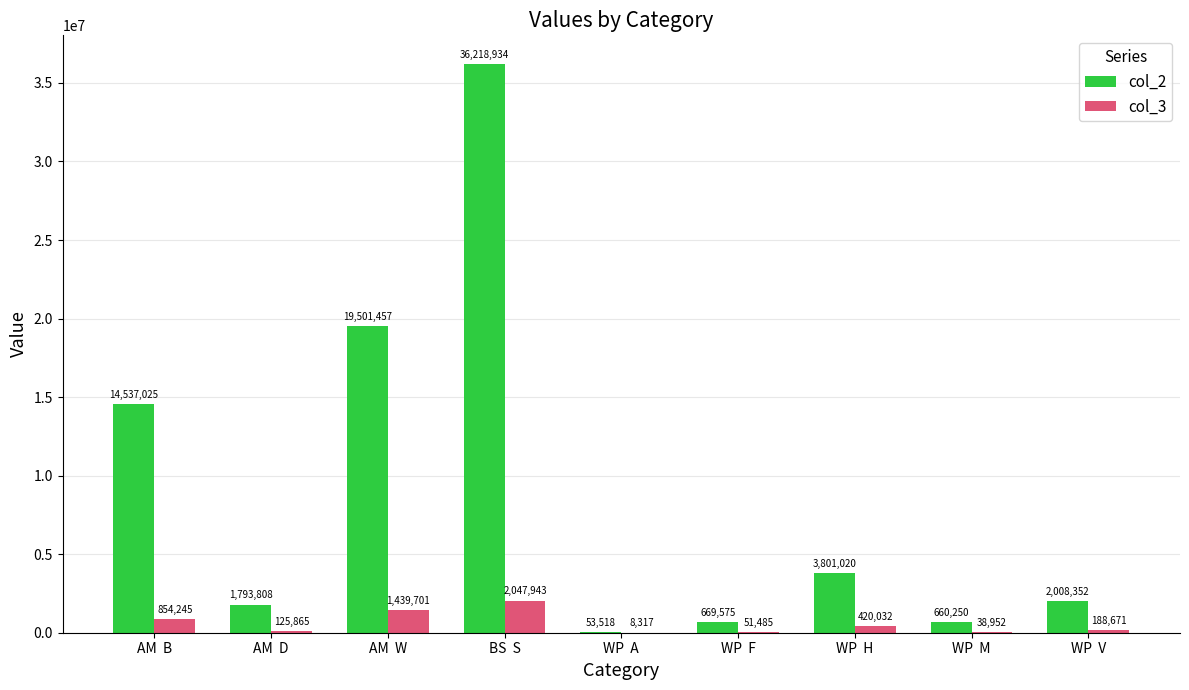

The value of col_2 at WP  H is 3801019.9. True or false?

True